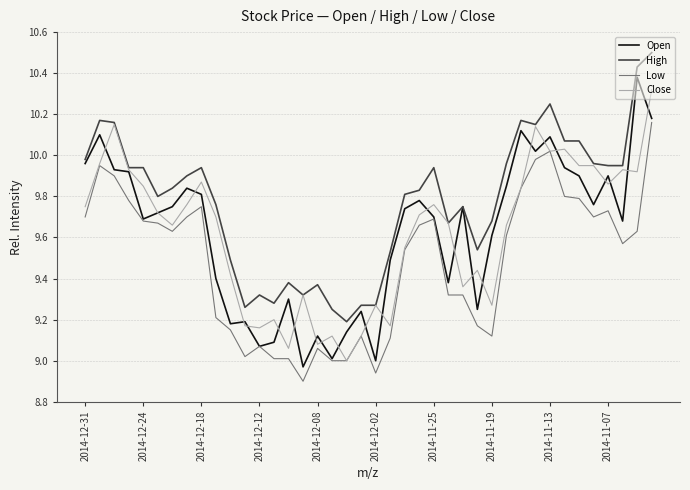

Which series has the largest total across all categories?

High